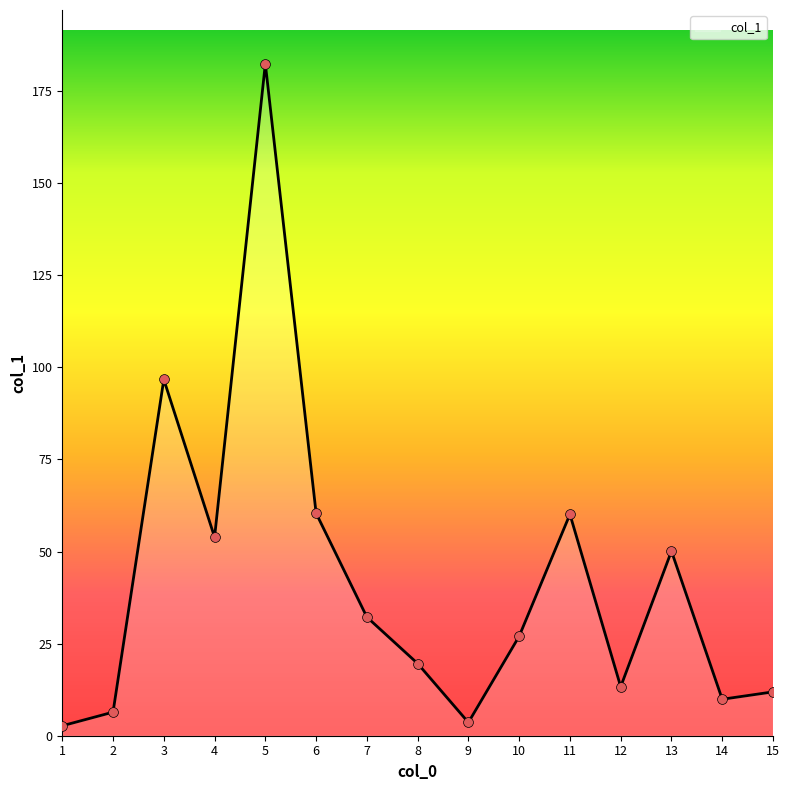

What is the change in value from 6 to 9?

-56.8